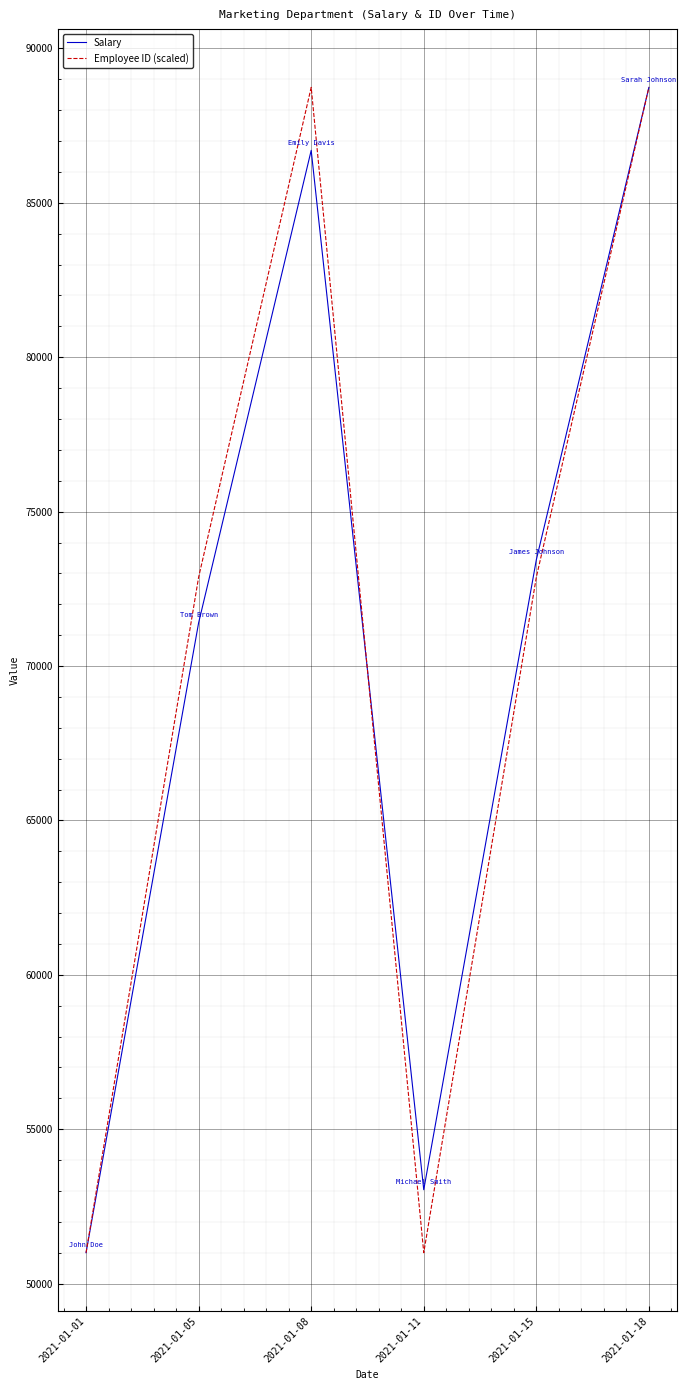

What is the smallest value displayed?

51000.0